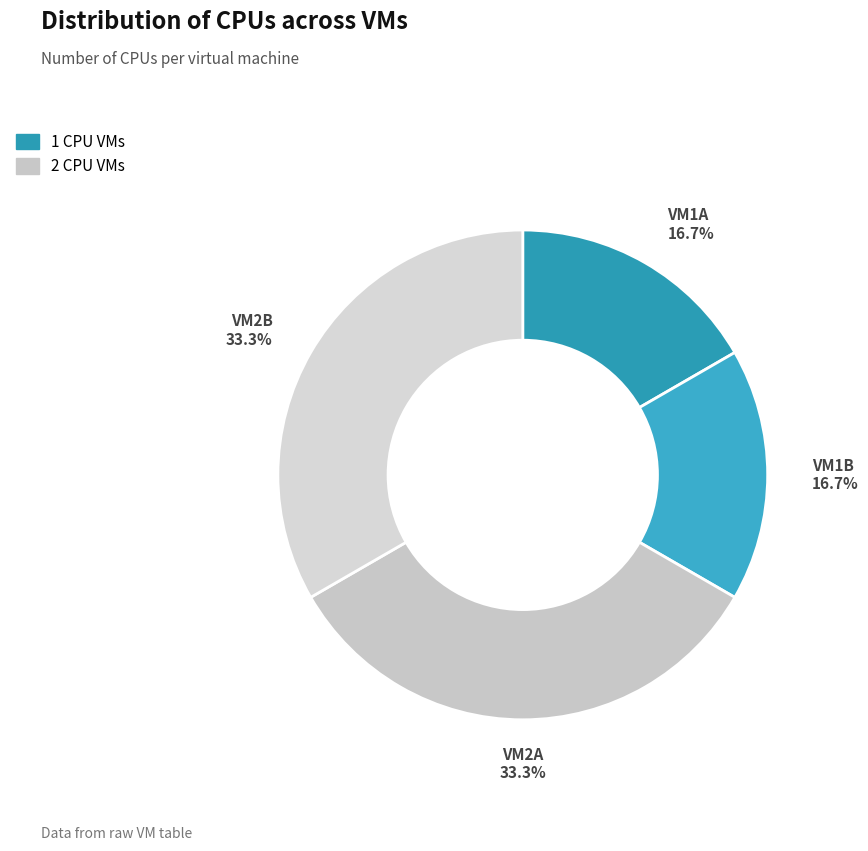

Is it true that VM2A is 39% of the pie?

False